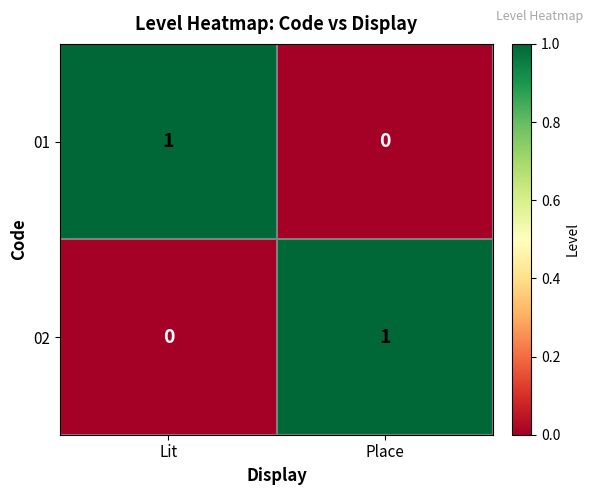

Where is 02 nearest to the value 0?

Lit